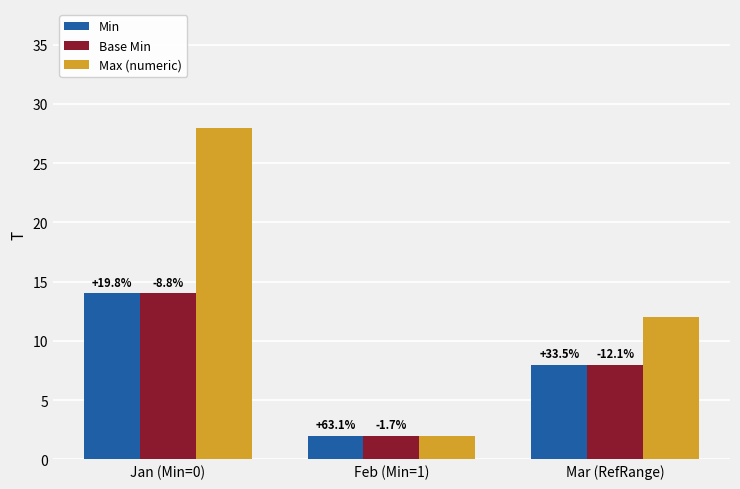

At Jan (Min=0), list the series in order from largest to smallest.

Max (numeric), Min, Base Min